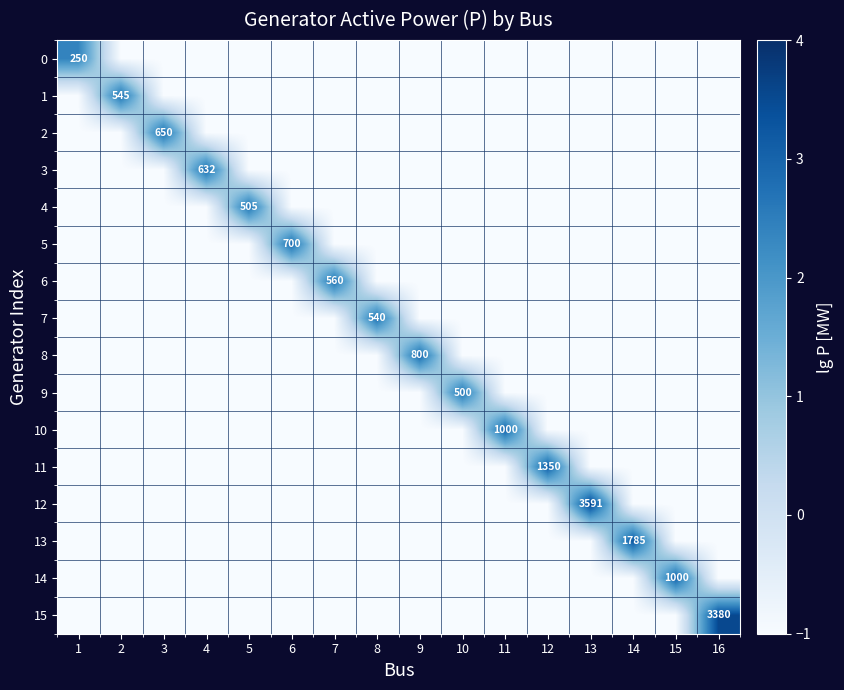

Rank the series at 4 from lowest to highest value.

0, 1, 2, 4, 5, 6, 7, 8, 9, 10, 11, 12, 13, 14, 15, 3